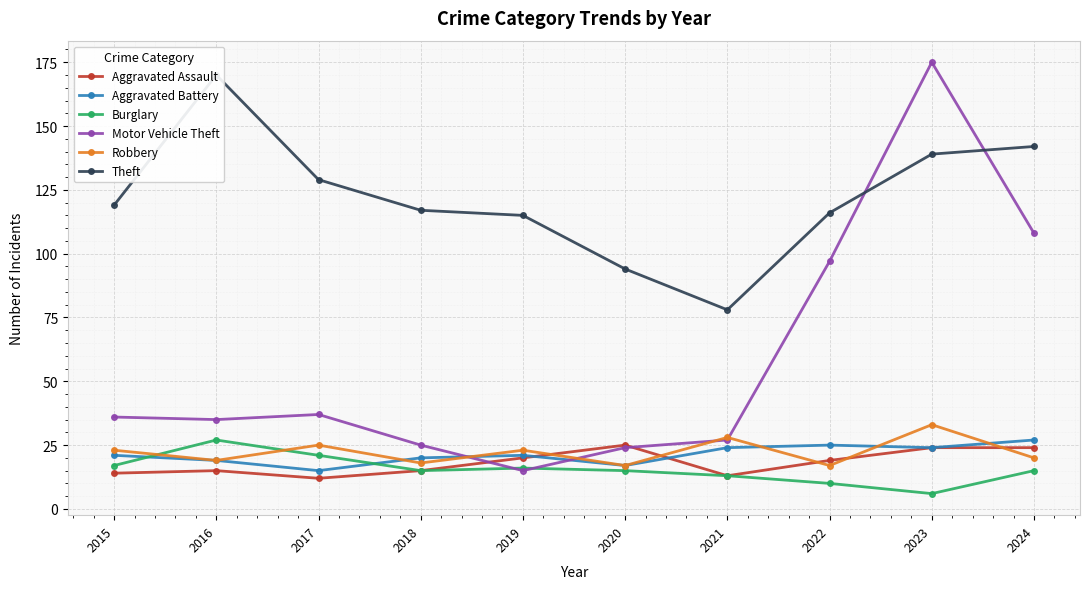

What is the value of the Motor Vehicle Theft point at the 1st from the left?

36